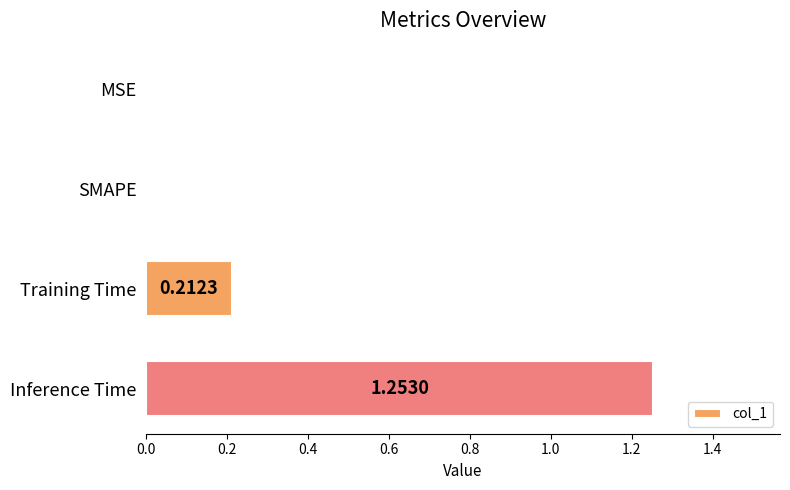

Which has a higher value, Training Time or Inference Time?

Inference Time